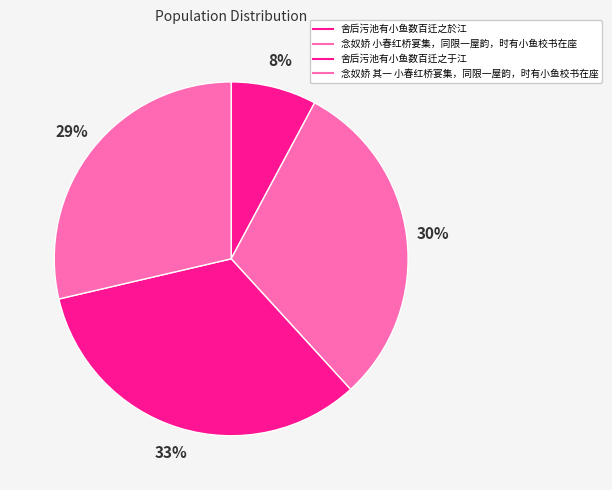

What is the ratio of the value at 念奴娇 其一 小春红桥宴集，同限一屋韵，时有小鱼校书在座 to the value at 舍后污池有小鱼数百迁之於江?

3.7